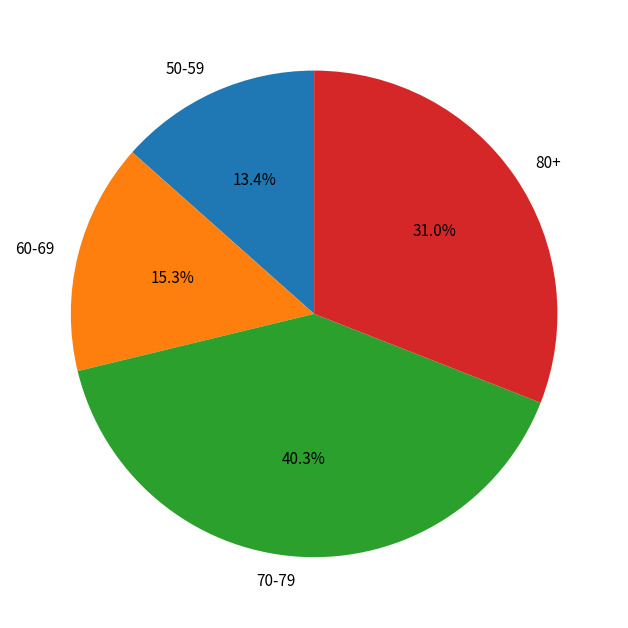

Count the number of slices in the pie.

4